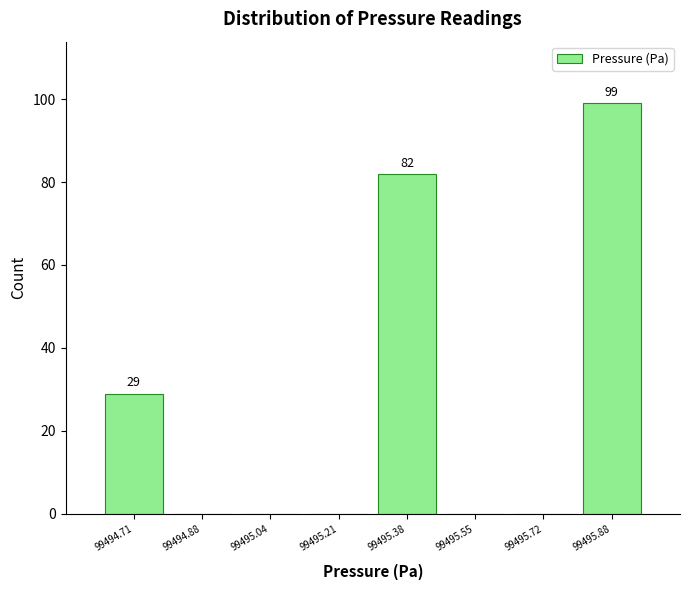

Which range on the x-axis has the tallest bar?

99495.80 to 99495.96